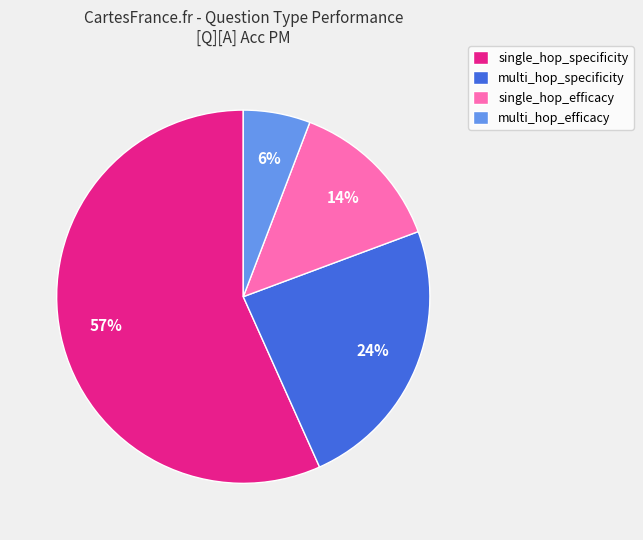

How many slices are in this pie chart?

4